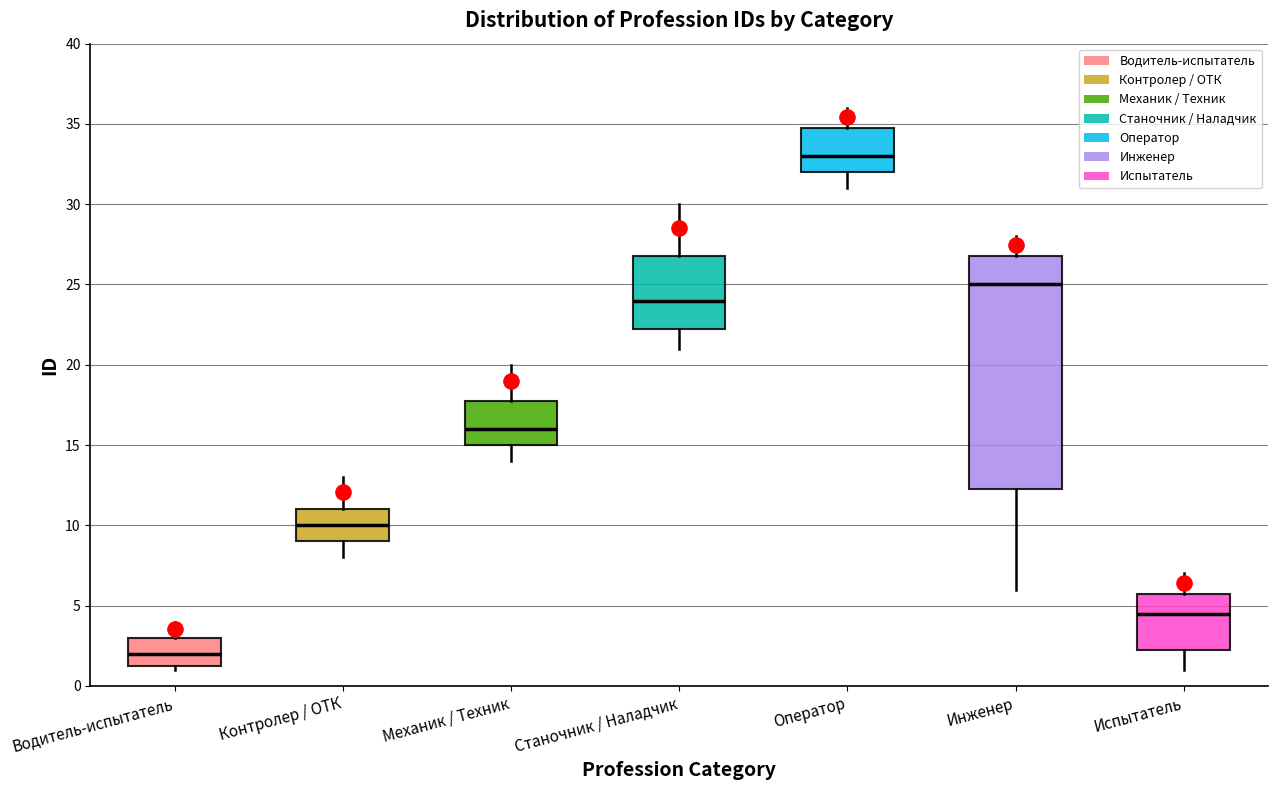

Reading left to right, transcribe this box plot: for each box, give where its median line is, the range the box spans, and where its two whiskers end, as read against the y-axis. The values are not printed on the chart, so give them approximately, as read against the axis.

Водитель-испытатель: median 2.0, box 1.5 to 3.0, whiskers 1.0 to 4.0
Контролер / ОТК: median 10.0, box 9.0 to 11.0, whiskers 8.0 to 13.0
Механик / Техник: median 16.0, box 15.0 to 18.0, whiskers 14.0 to 20.0
Станочник / Наладчик: median 24.0, box 22.5 to 27.0, whiskers 21.0 to 30.0
Оператор: median 33.0, box 32.0 to 35.0, whiskers 31.0 to 36.0
Инженер: median 25.0, box 12.5 to 27.0, whiskers 6.0 to 28.0
Испытатель: median 4.5, box 2.5 to 6.0, whiskers 1.0 to 7.0